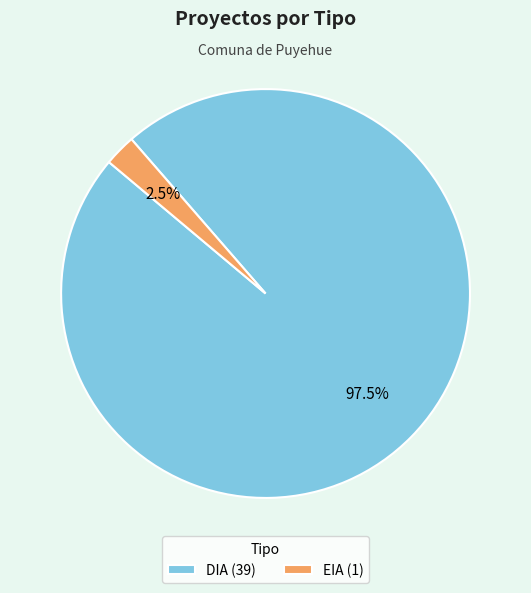

Which slice is the largest?

DIA